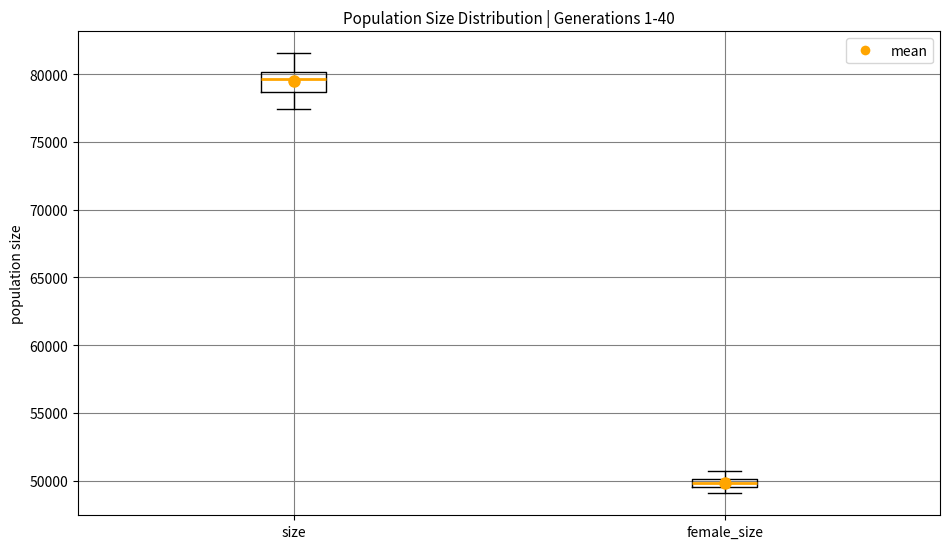

Which box's median line is the highest?

size